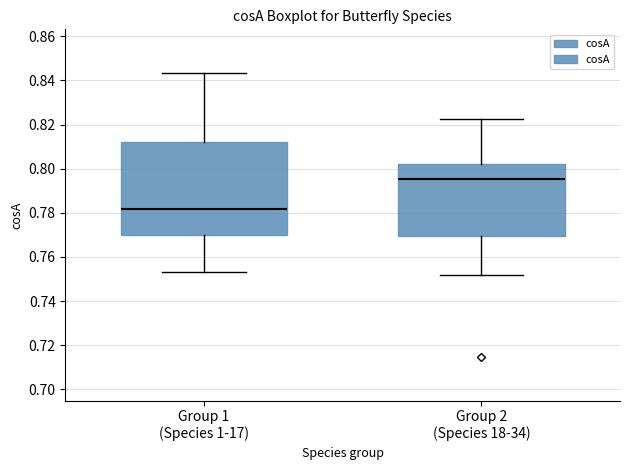

Reading left to right, transcribe this box plot: for each box, give where its median line is, the range the box spans, and where its two whiskers end, as read against the y-axis. The values are not printed on the chart, so give them approximately, as read against the axis.

Group 1 (Species 1-17): median 0.782, box 0.770 to 0.812, whiskers 0.754 to 0.844
Group 2 (Species 18-34): median 0.796, box 0.770 to 0.802, whiskers 0.752 to 0.822